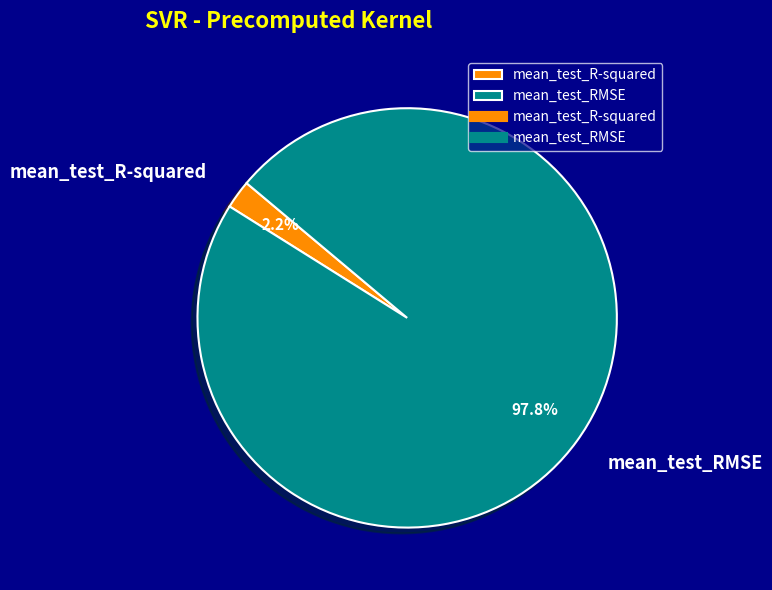

The mean_test_R-squared slice represents 2% of the pie. True or false?

True